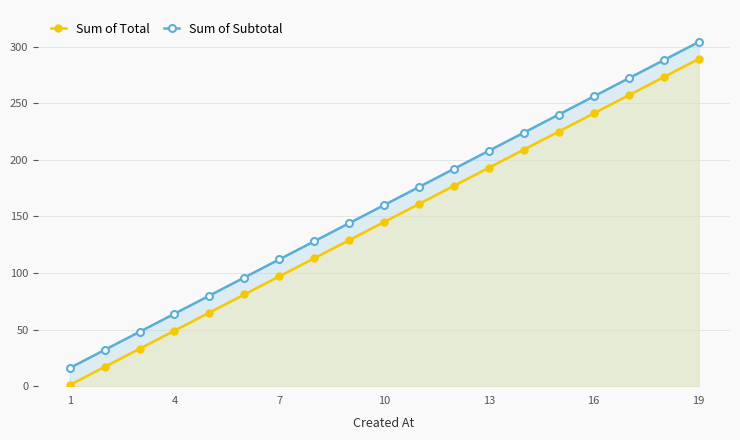

What is the minimum value for Sum of Total?

1